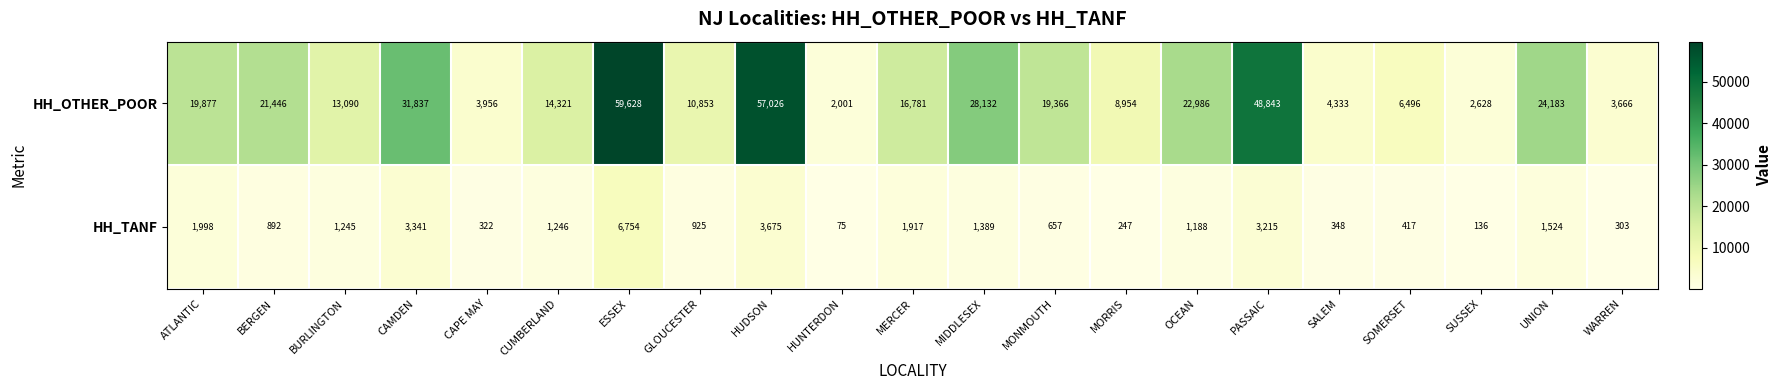

Where does the HH_OTHER_POOR series first go above 16781?

ATLANTIC